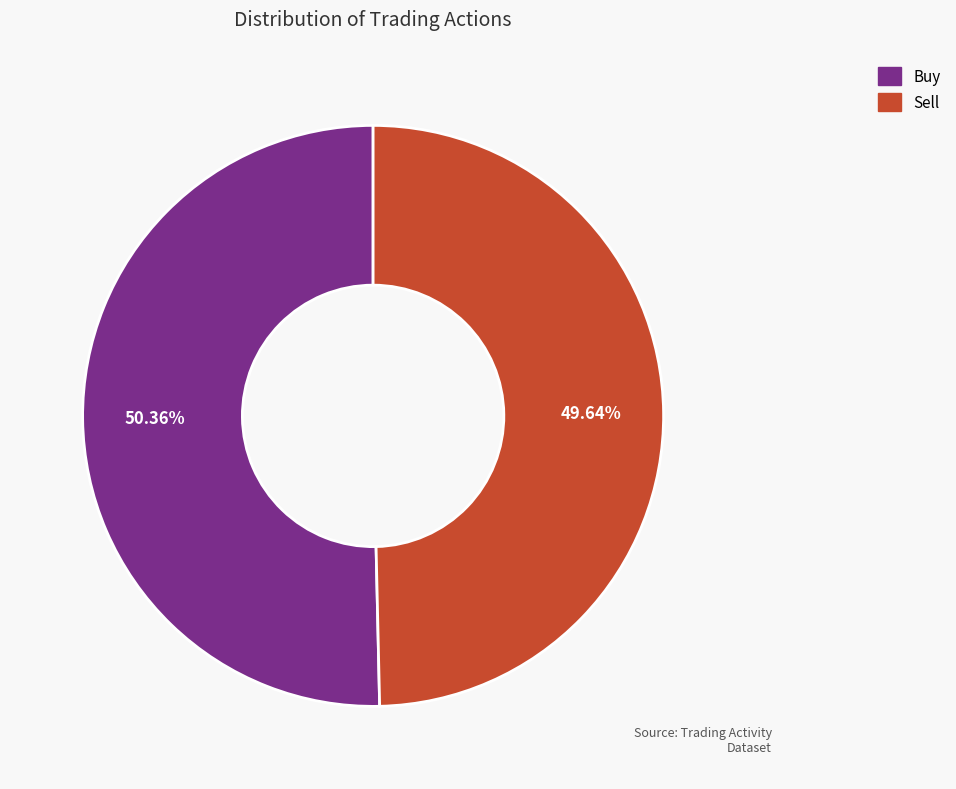

Rank the categories by value from highest to lowest.

Buy, Sell